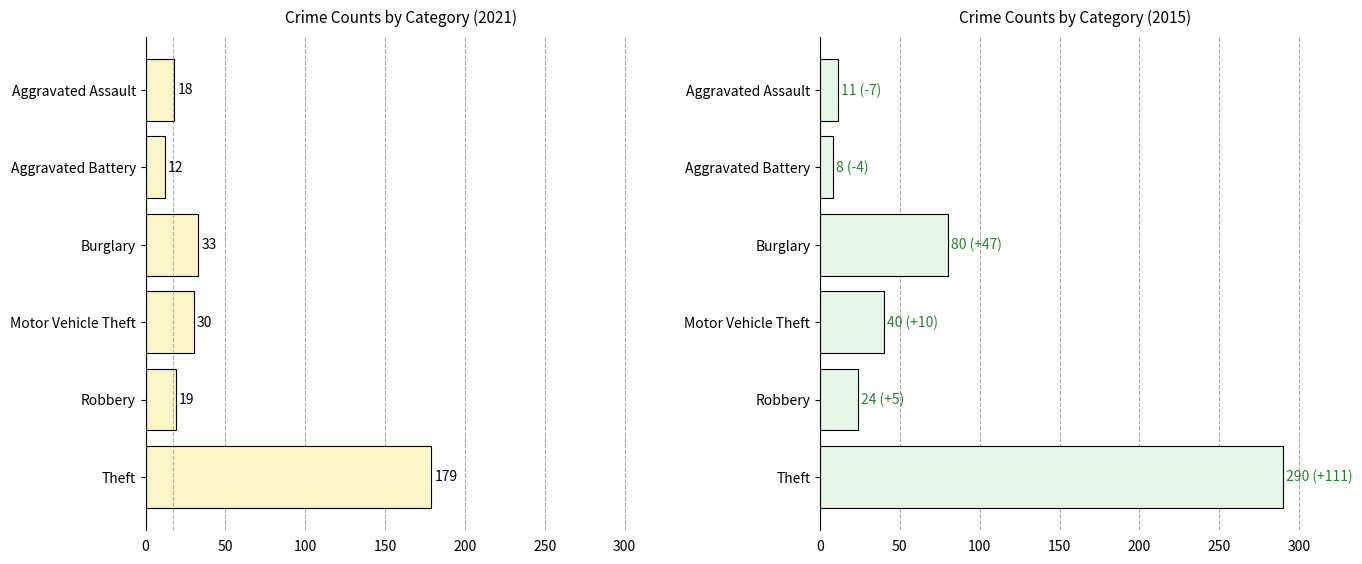

At which category is the sum across all series the highest?

Theft